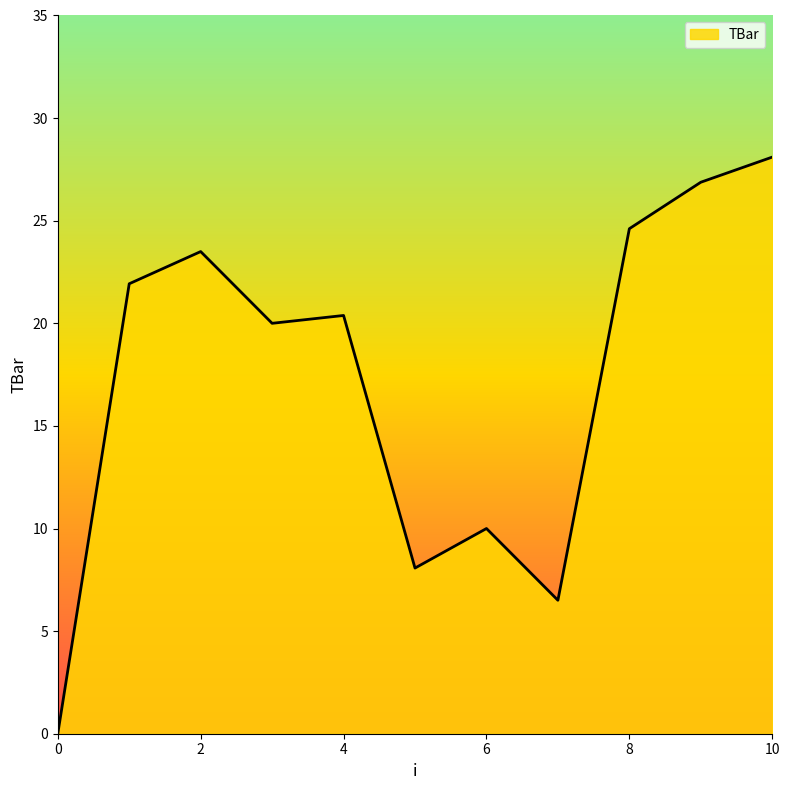

What is the sum of all values?

190.0